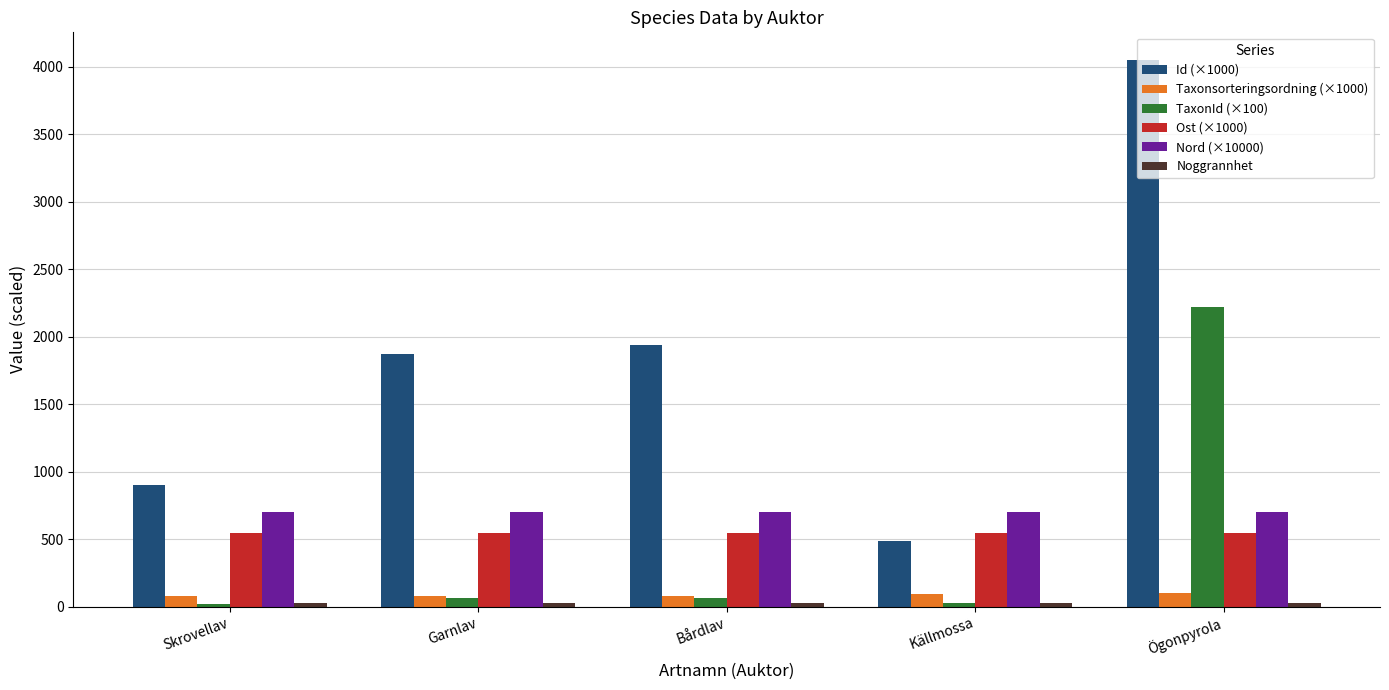

What is the label of the 3rd bar from the right?

Bårdlav